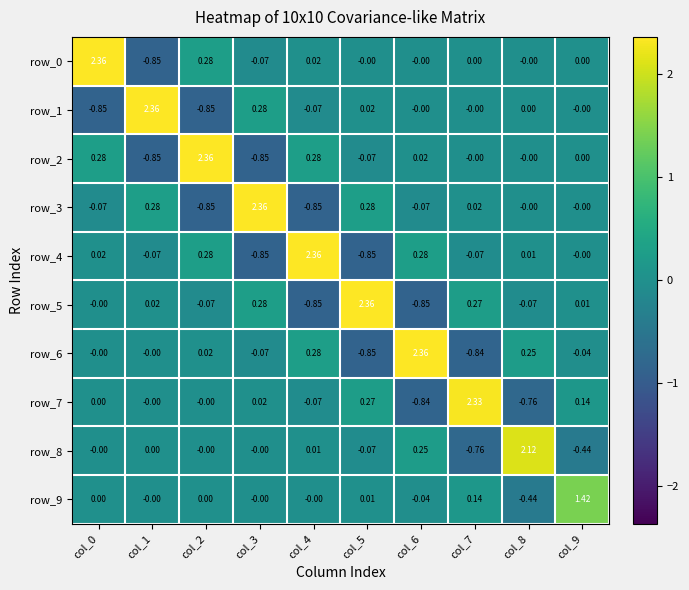

Is the value of row_2 at col_8 greater than the value of row_7 at col_8?

Yes